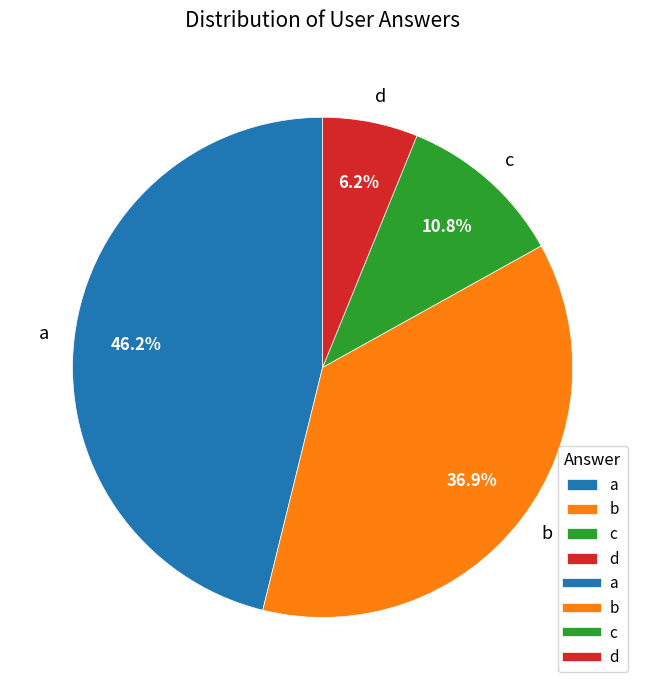

Count the number of slices in the pie.

4